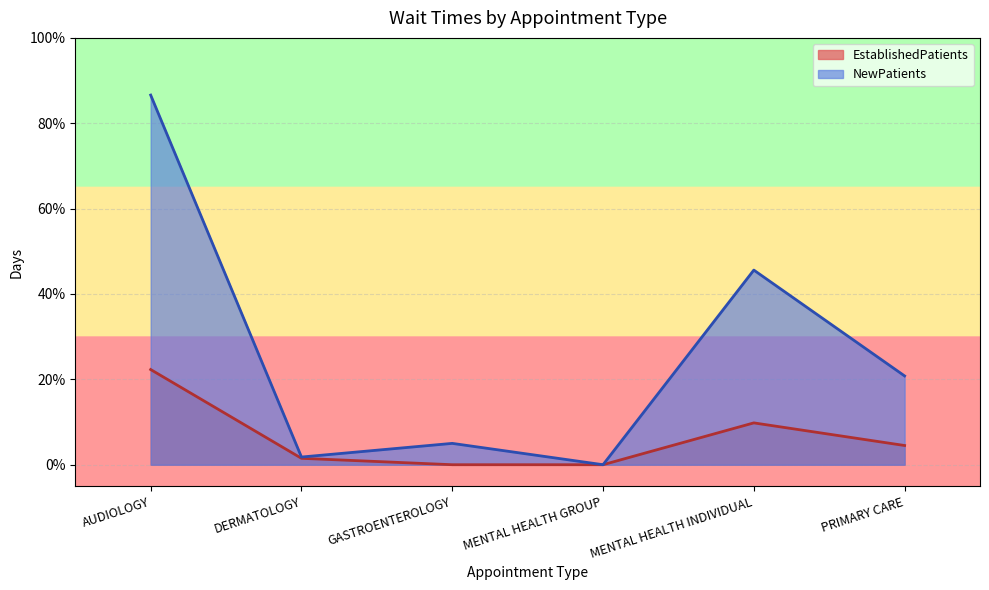

What is the difference between the second highest and minimum values in the EstablishedPatients series?

9.8